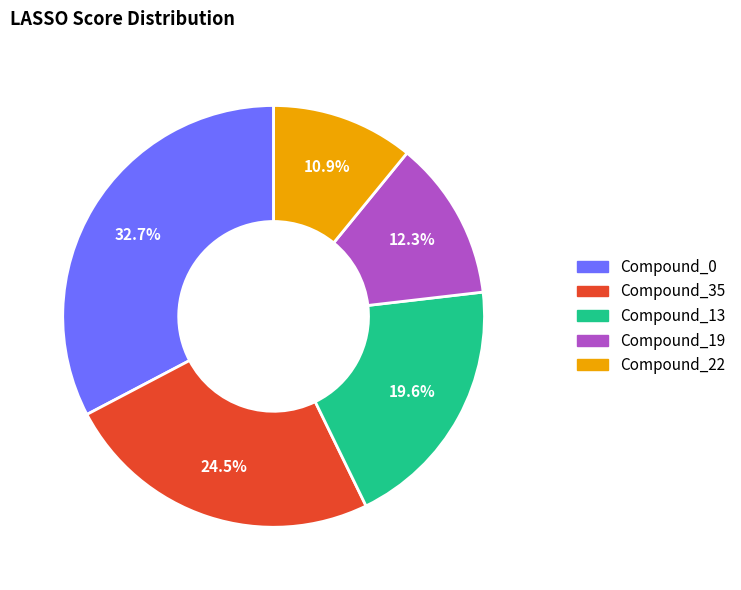

How much of the chart is everything except Compound_13?

80.4%